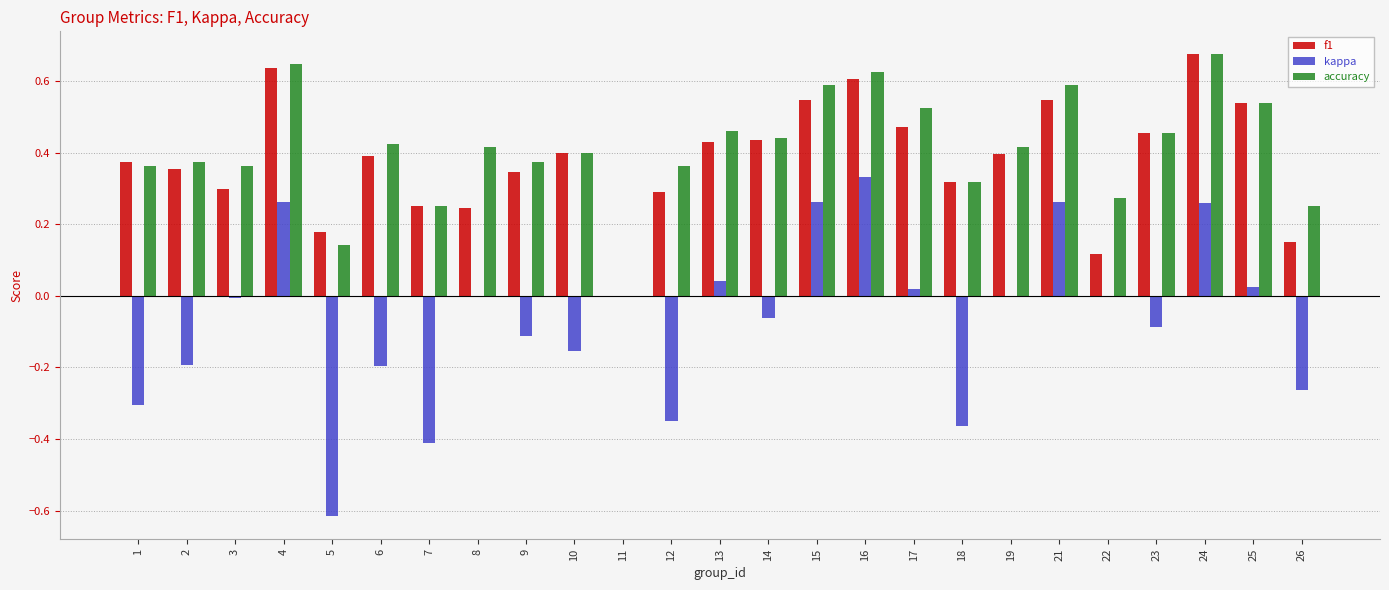

Which category has the highest value in the accuracy series?

24